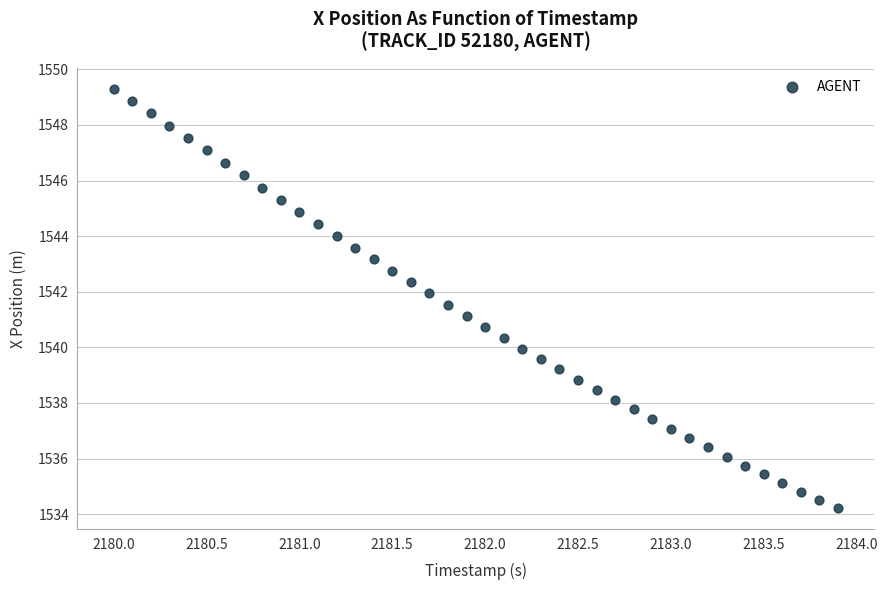

What is the range of X values (max minus min)?

3.9